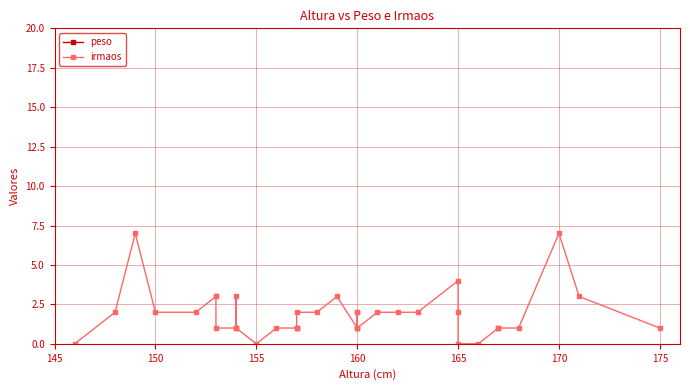

How many distinct data groups are displayed?

2